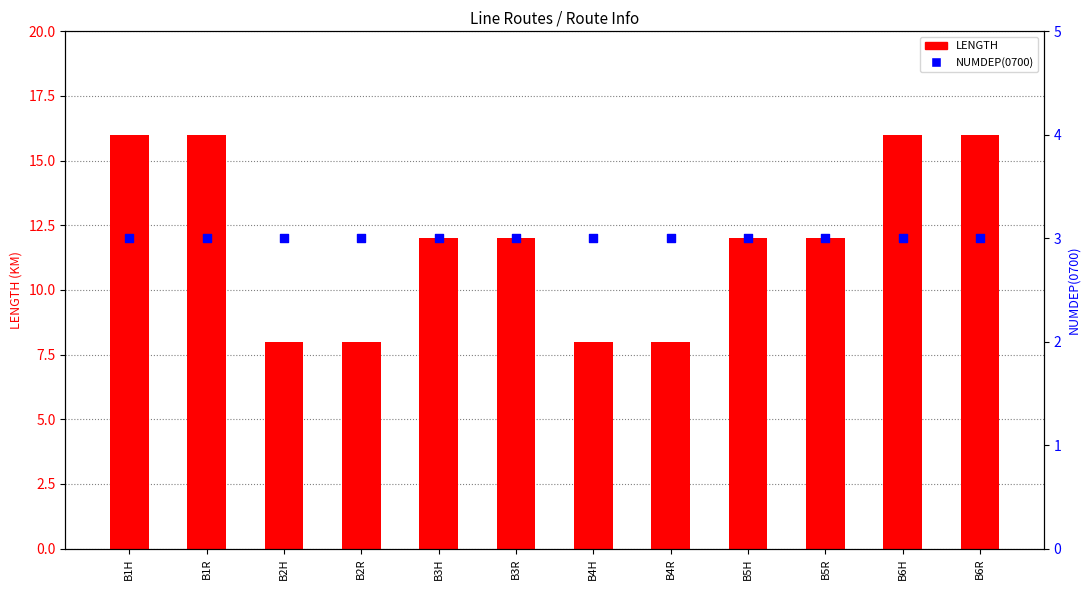

Which series contains the highest Y value?

LENGTH